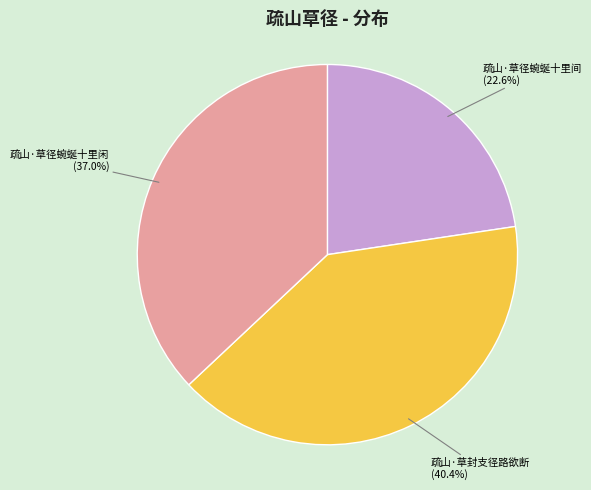

Combined, what portion of the pie is 疏山·草封支径路欲断 and 疏山·草径蜿蜒十里闲?

77.4%